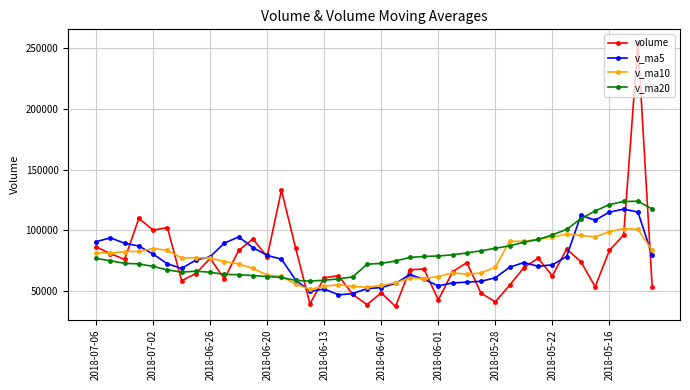

True or false: v_ma10 has more than 2 points higher than both neighbors.

True